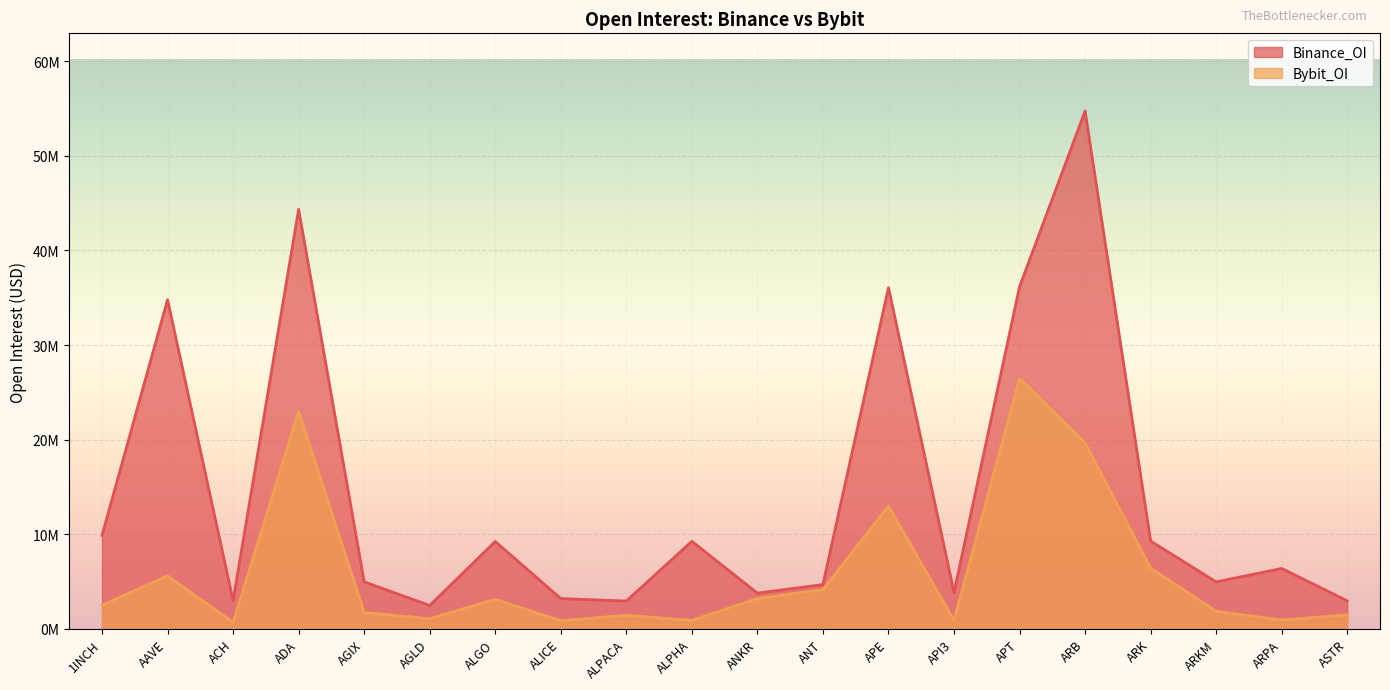

Which series changed the most between ANT and ARB?

Binance_OI